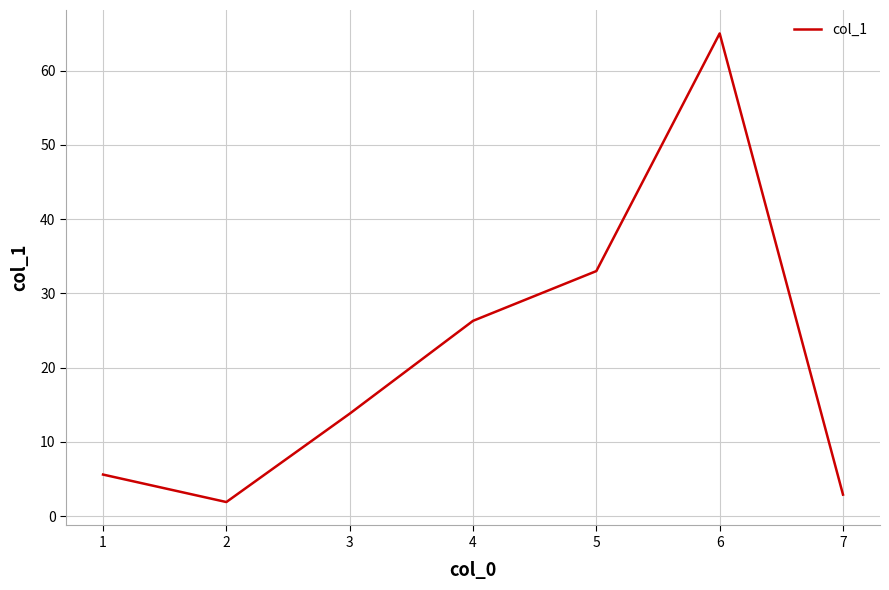

How many categories are shown in the chart?

7